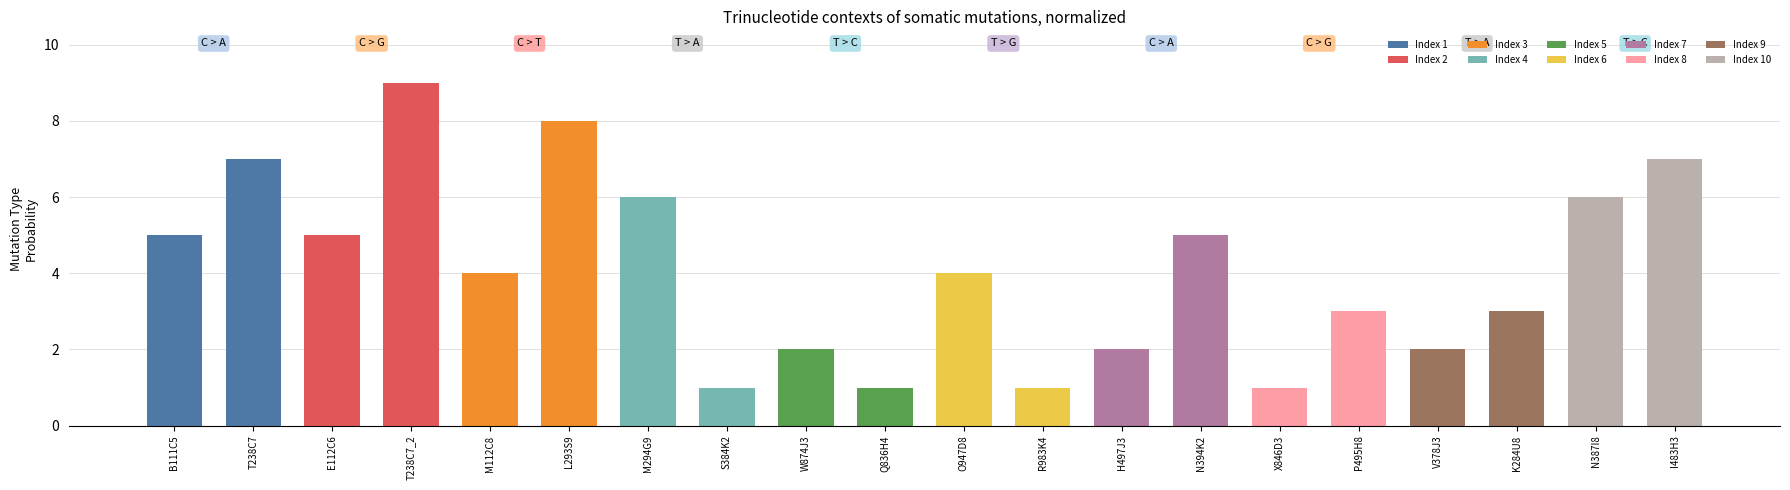

What is the sum of all values?

82